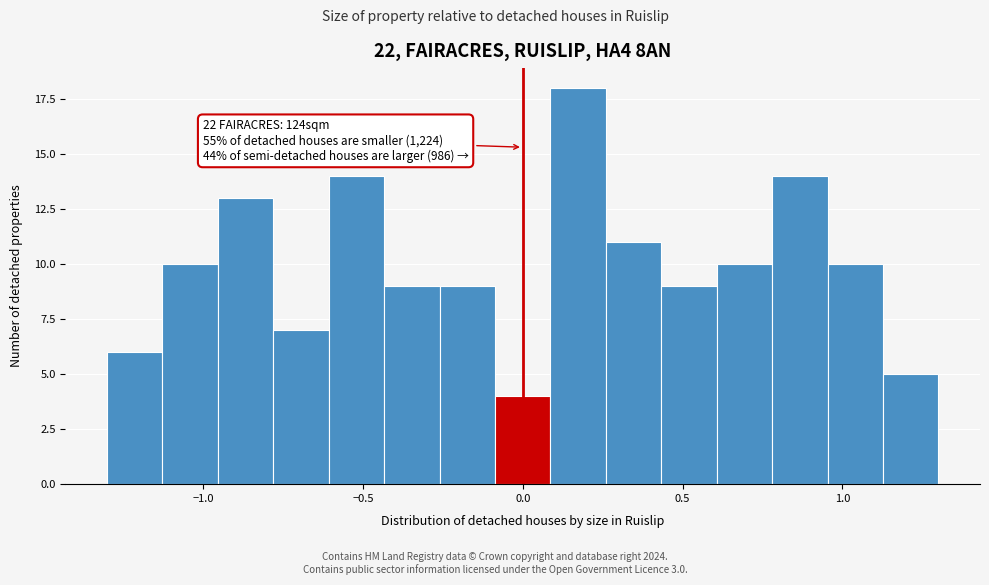

Around what value on the x-axis is the tallest bar? Give the approximate position of its centre, as read against the axis.

0.15